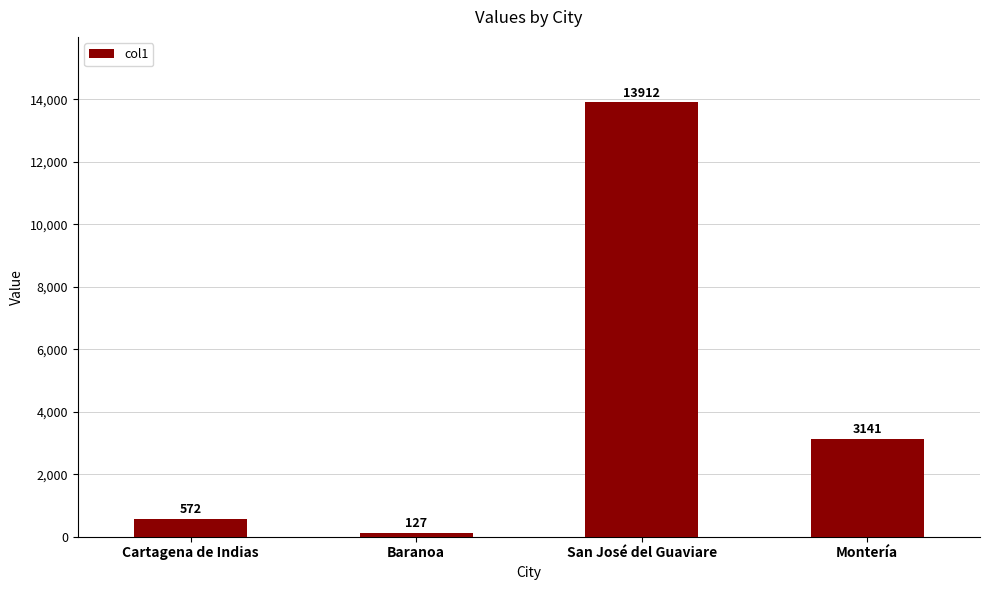

What is the label of the 3rd bar from the right?

Baranoa